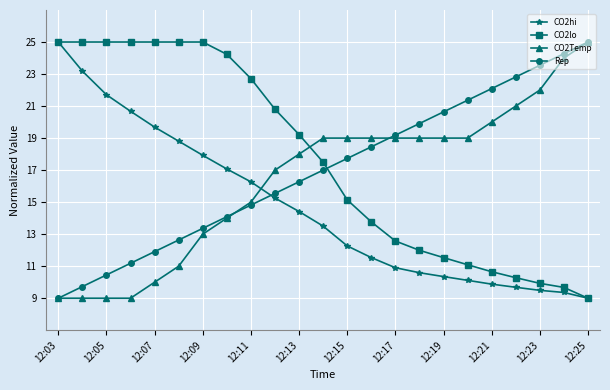

Reading left to right, transcribe all the data shown in this chart.

CO2hi: 25.0	23.2	21.7	20.7	19.7	18.8	17.9	17.1	16.3	15.3	14.4	13.5	12.3	11.5	10.9	10.6	10.4	10.1	9.9	9.7	9.5	9.4	9.0
CO2lo: 25.0	25.0	25.0	25.0	25.0	25.0	25.0	24.2	22.7	20.8	19.2	17.5	15.1	13.8	12.6	12.0	11.5	11.1	10.7	10.3	9.9	9.7	9.0
CO2Temp: 9.0	9.0	9.0	9.0	10.0	11.0	13.0	14.0	15.0	17.0	18.0	19.0	19.0	19.0	19.0	19.0	19.0	19.0	20.0	21.0	22.0	24.0	25.0
Rep: 9.0	9.7	10.5	11.2	11.9	12.6	13.4	14.1	14.8	15.5	16.3	17.0	17.7	18.5	19.2	19.9	20.6	21.4	22.1	22.8	23.5	24.3	25.0